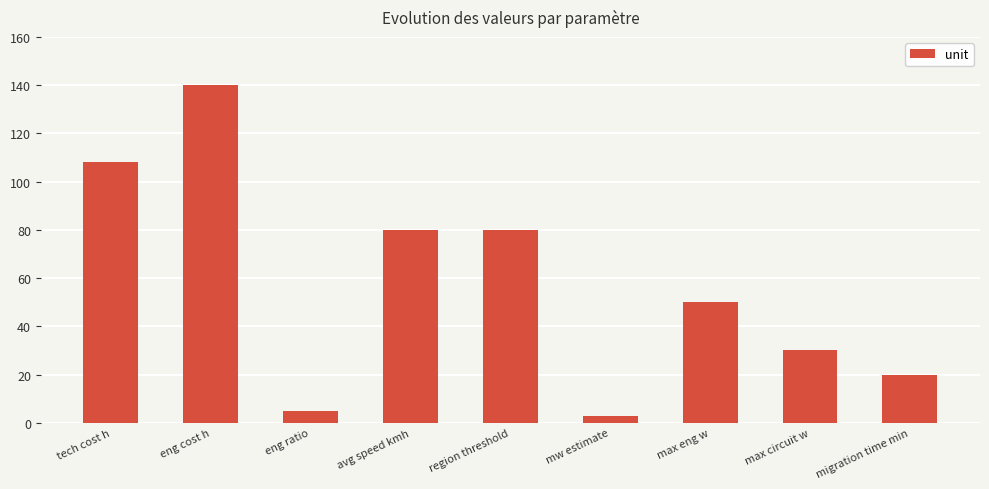

What is the label of the 6th bar from the right?

avg speed kmh